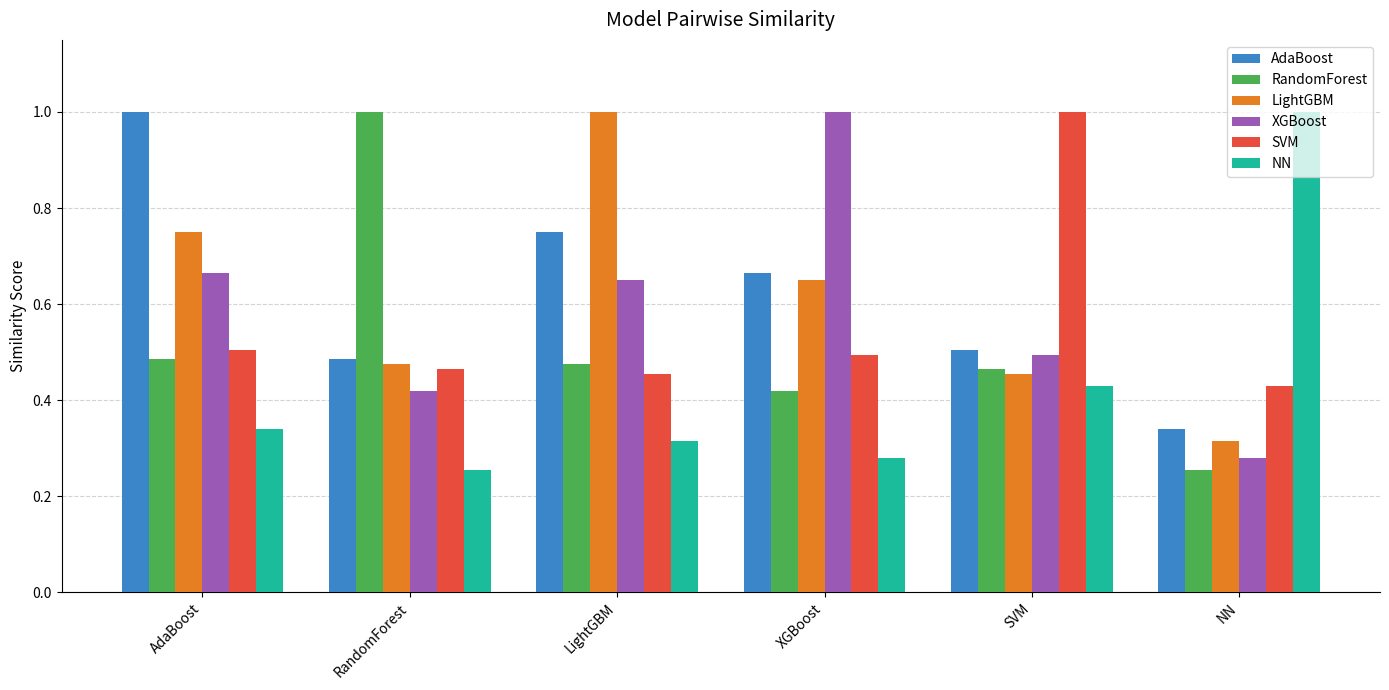

What is the average value of the XGBoost series?

0.6